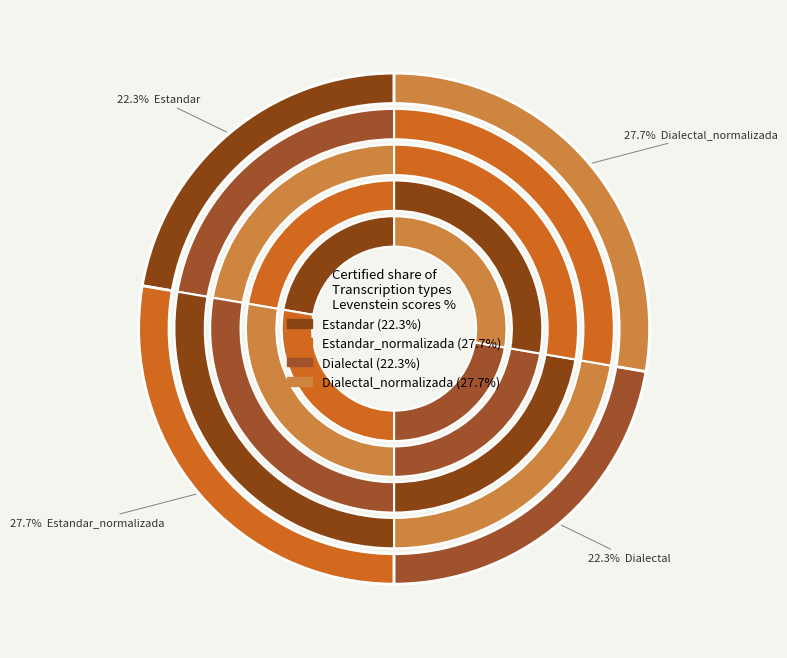

Combined, what portion of the pie is Dialectal_normalizada and Estandar_normalizada?

55.4%